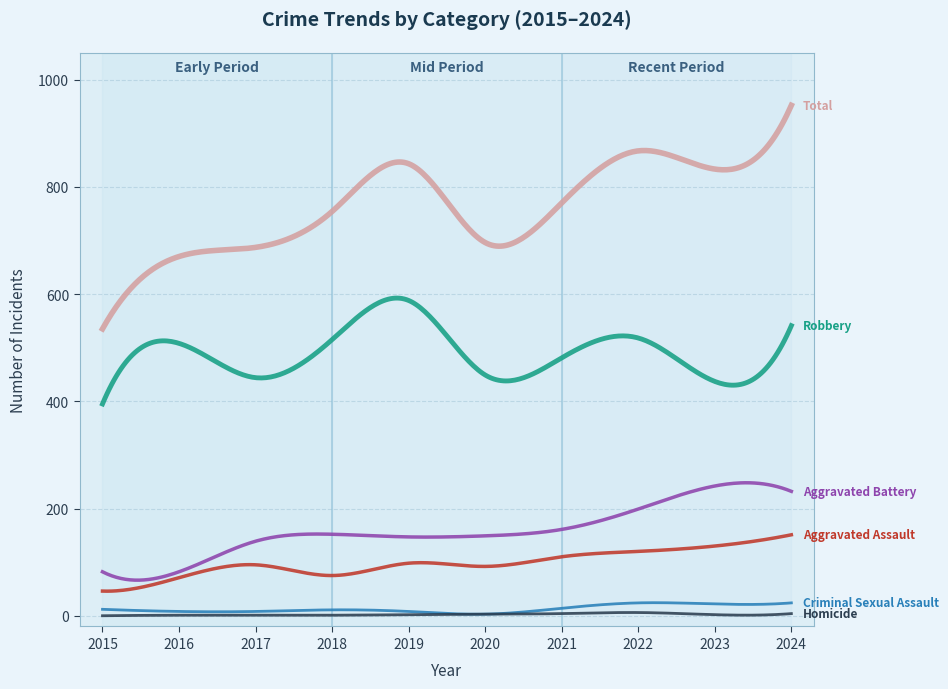

Does the chart display data point markers on the line(s)?

No